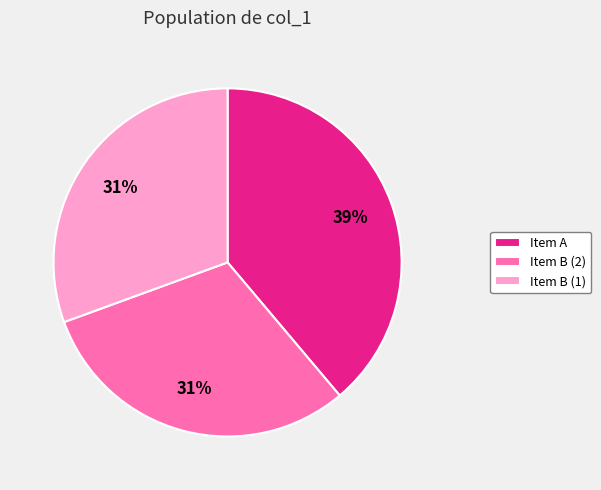

What is the ratio of the value at Item B (1) to the value at Item A?

0.8